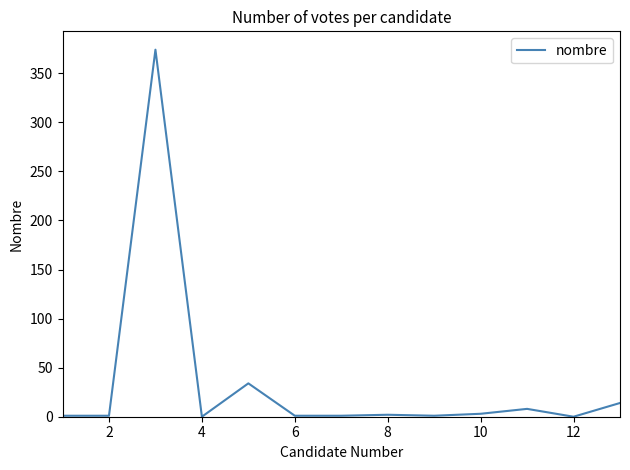

How many lines are shown in the chart?

1